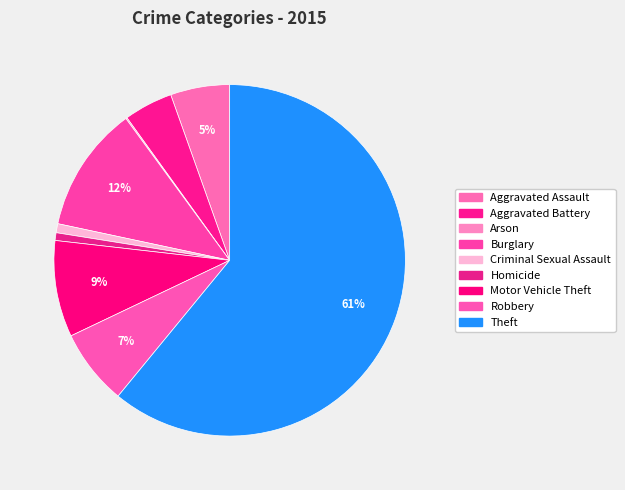

Between Homicide and Burglary, which is larger?

Burglary